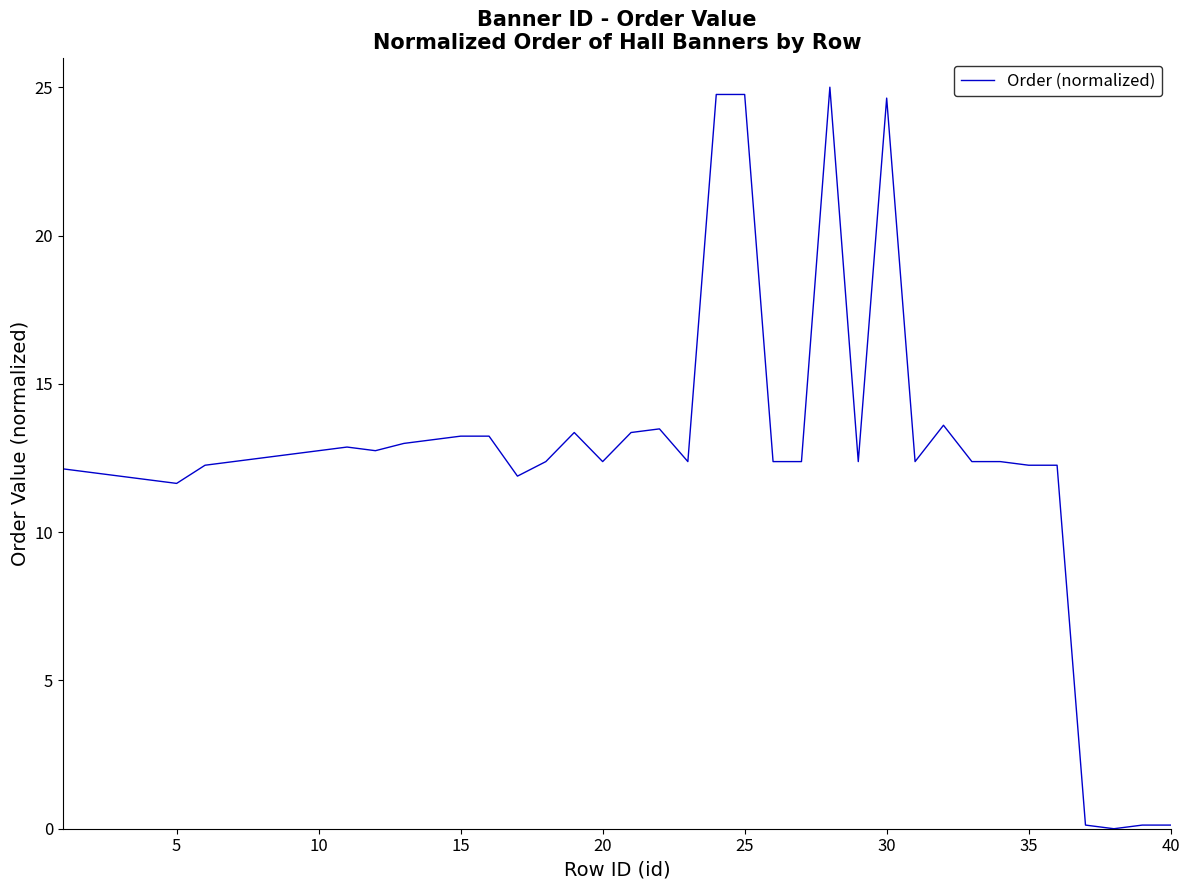

What is the difference between the second highest and minimum values?

24.8